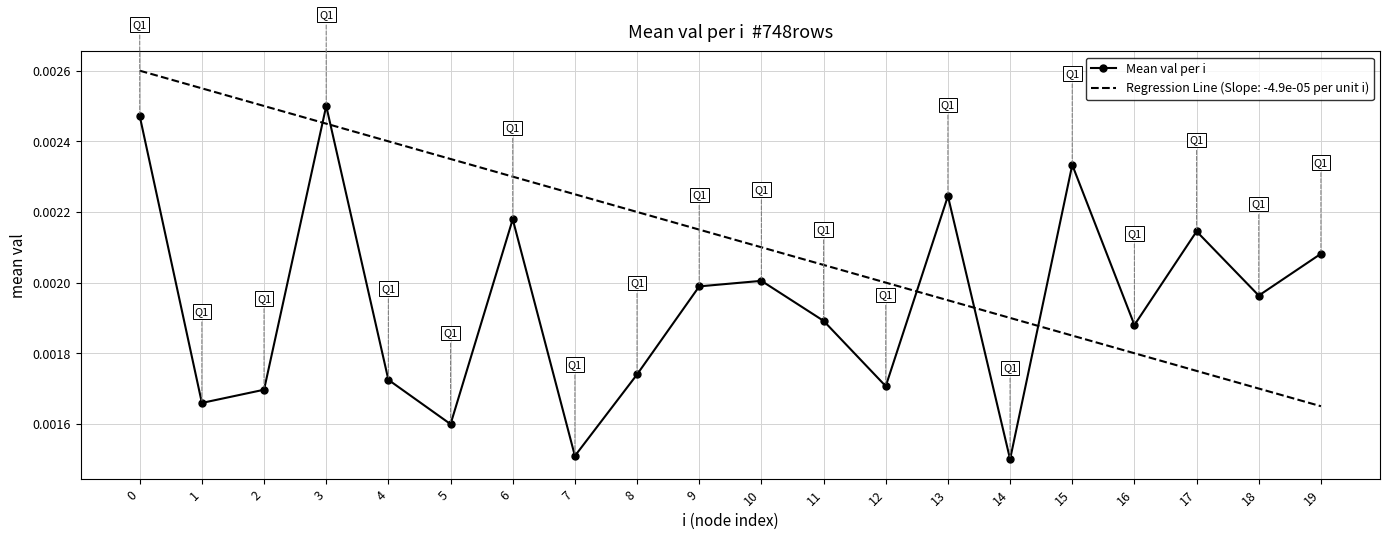

Which series has the widest spread of values?

Mean val per i